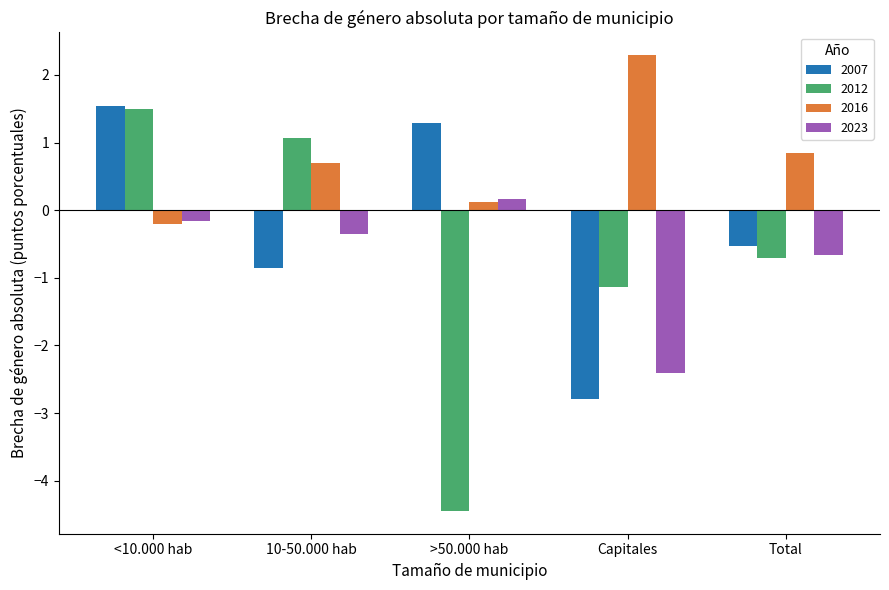

What is the minimum value shown in the chart?

-4.4